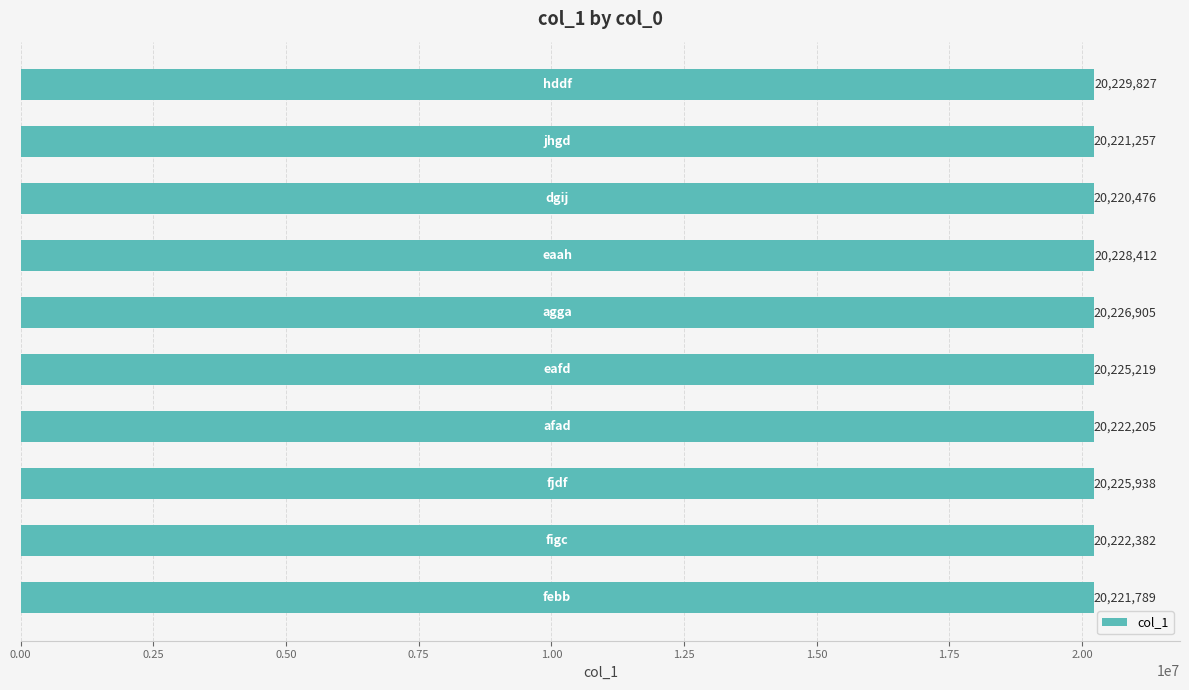

Does the chart contain any negative values?

No